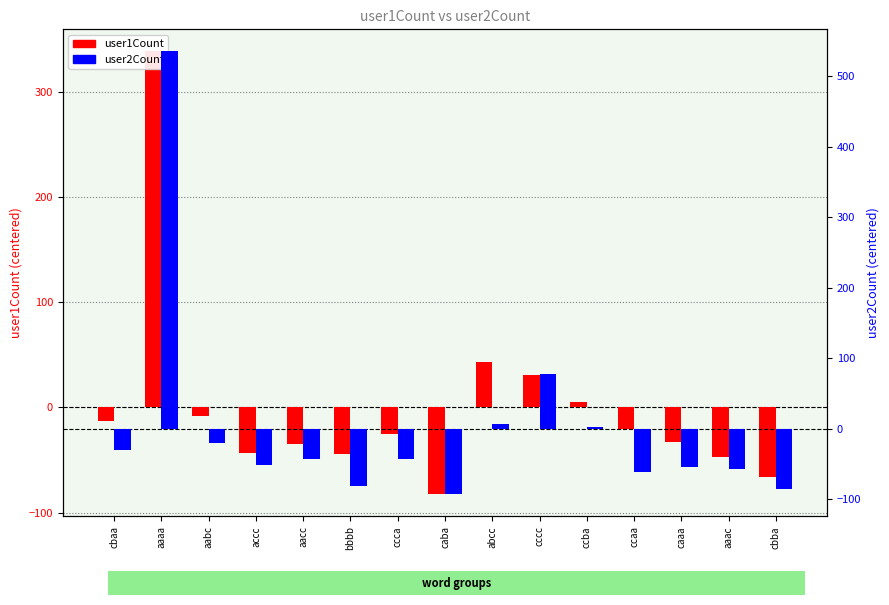

Between ccca and cbba, which series saw the biggest shift?

user2Count